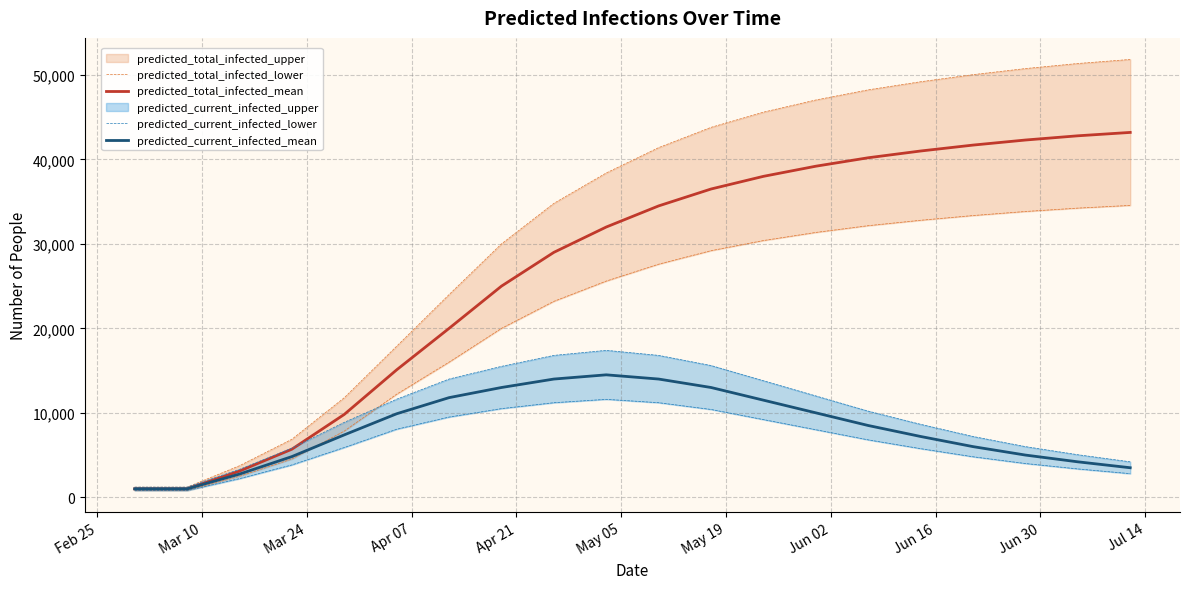

How many data points does each series have?

20